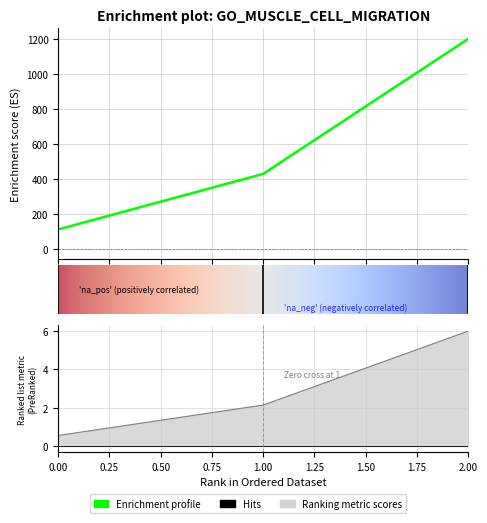

What is the minimum value shown in the chart?

111.1